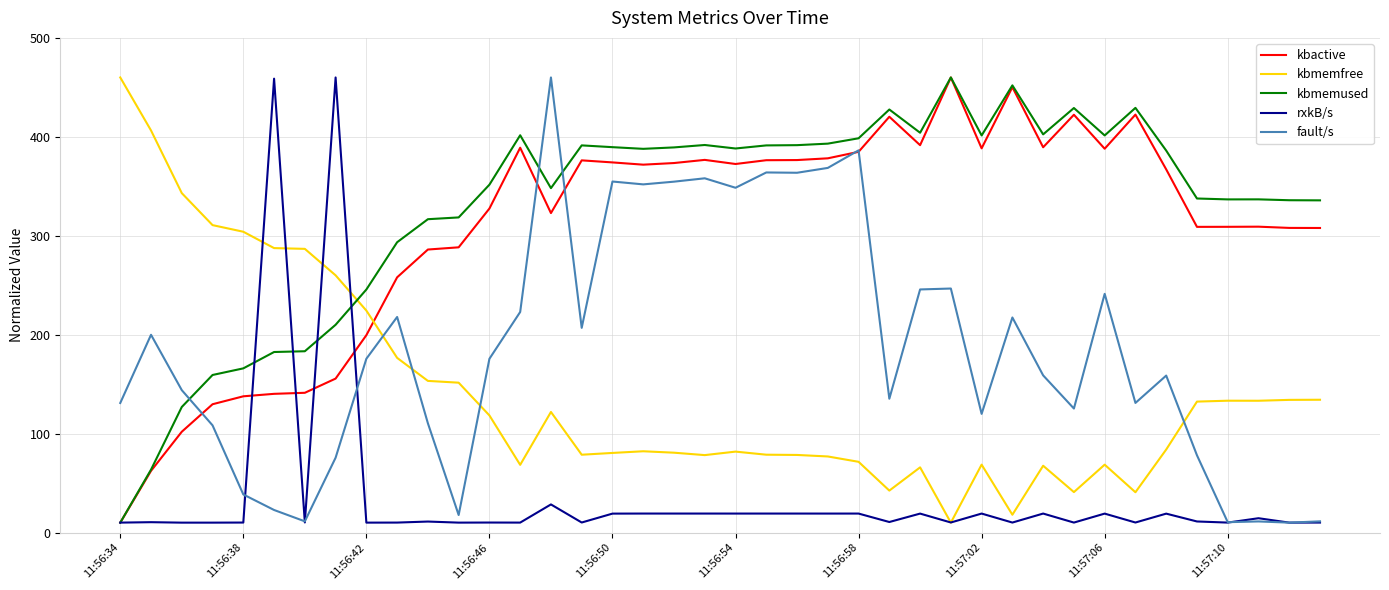

True or false: kbmemfree and kbactive intersect in this chart.

True